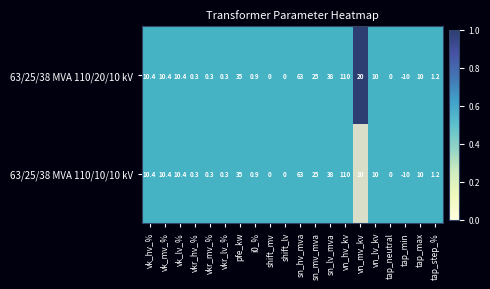

Which series has the largest range (max minus min)?

63/25/38 MVA 110/20/10 kV